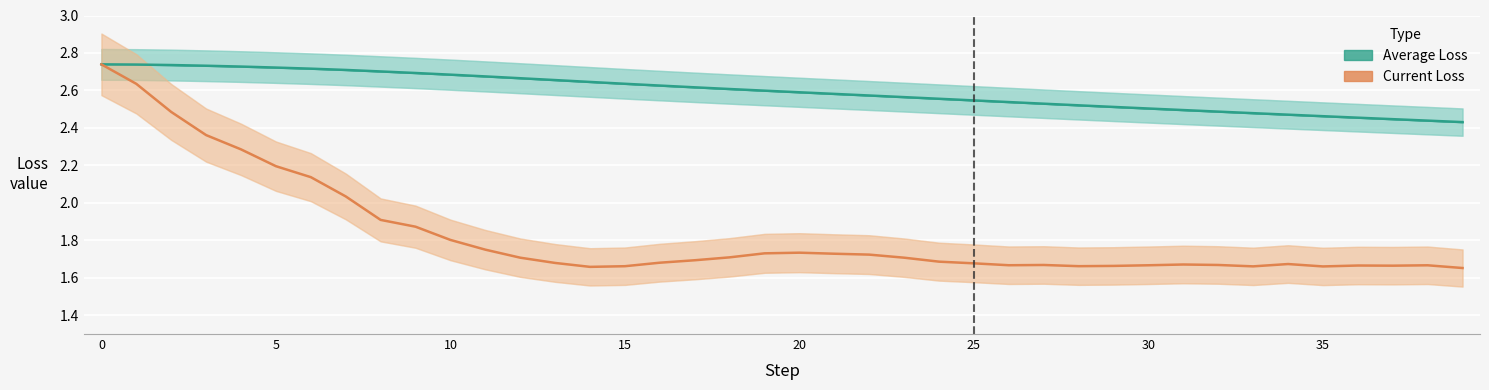

True or false: Average Loss and Current Loss cross at least once.

False